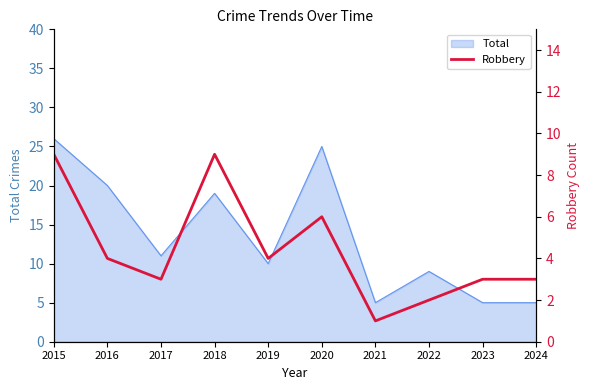

Is it true that Total equals 25 at 2020?

True